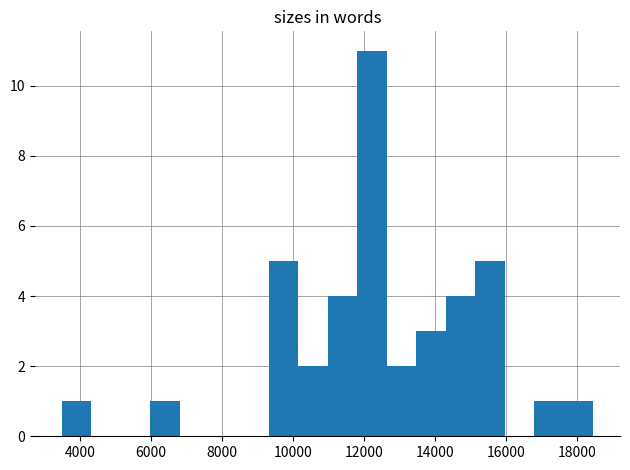

Which range on the x-axis has the tallest bar?

11800 to 12600